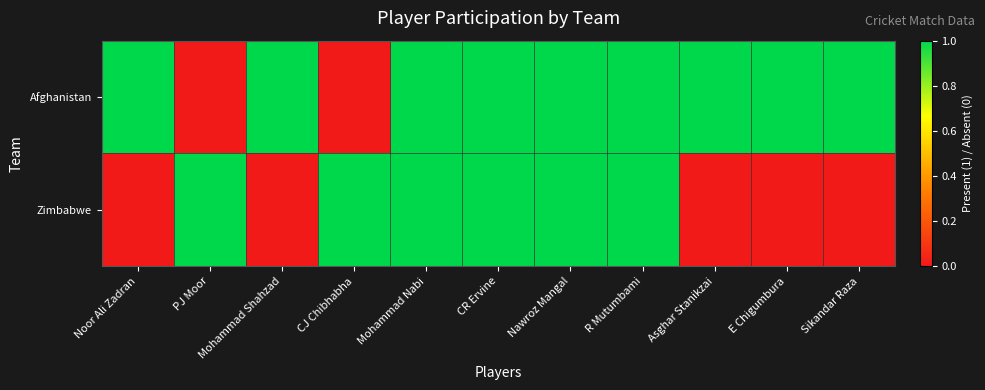

Reading right to left, what are all the values shown in this chart?

Afghanistan: Sikandar Raza=1	E Chigumbura=1	Asghar Stanikzai=1	R Mutumbami=1	Nawroz Mangal=1	CR Ervine=1	Mohammad Nabi=1	CJ Chibhabha=0	Mohammad Shahzad=1	PJ Moor=0	Noor Ali Zadran=1
Zimbabwe: Sikandar Raza=0	E Chigumbura=0	Asghar Stanikzai=0	R Mutumbami=1	Nawroz Mangal=1	CR Ervine=1	Mohammad Nabi=1	CJ Chibhabha=1	Mohammad Shahzad=0	PJ Moor=1	Noor Ali Zadran=0